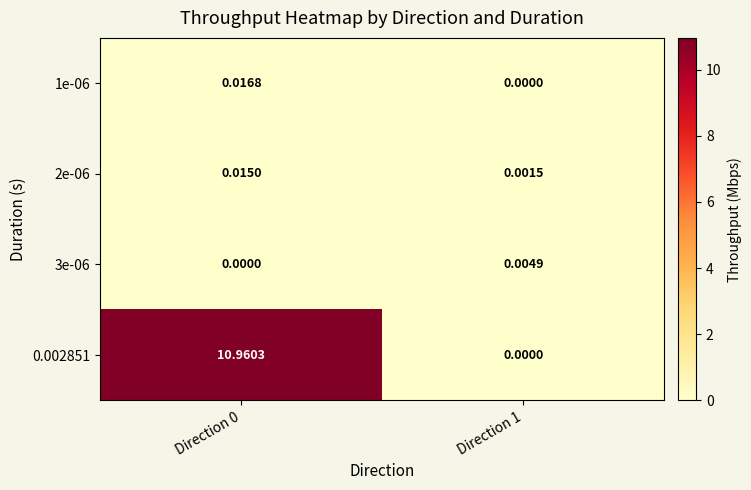

What is the difference between the highest and lowest values at Direction 0?

11.0